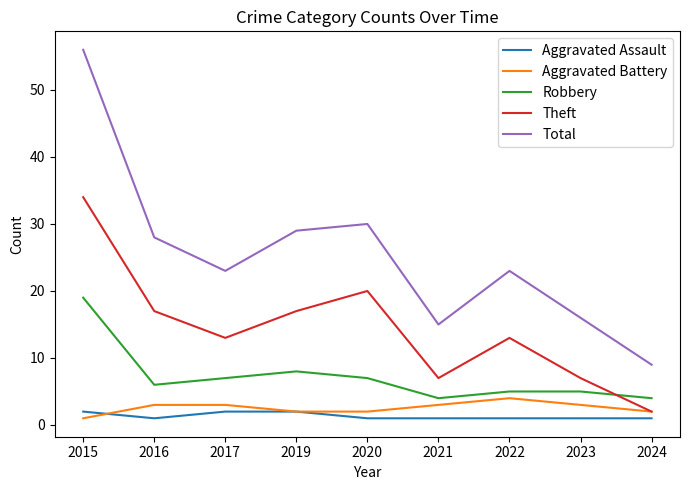

List the series in order of their peak value, lowest first.

Aggravated Assault, Aggravated Battery, Robbery, Theft, Total